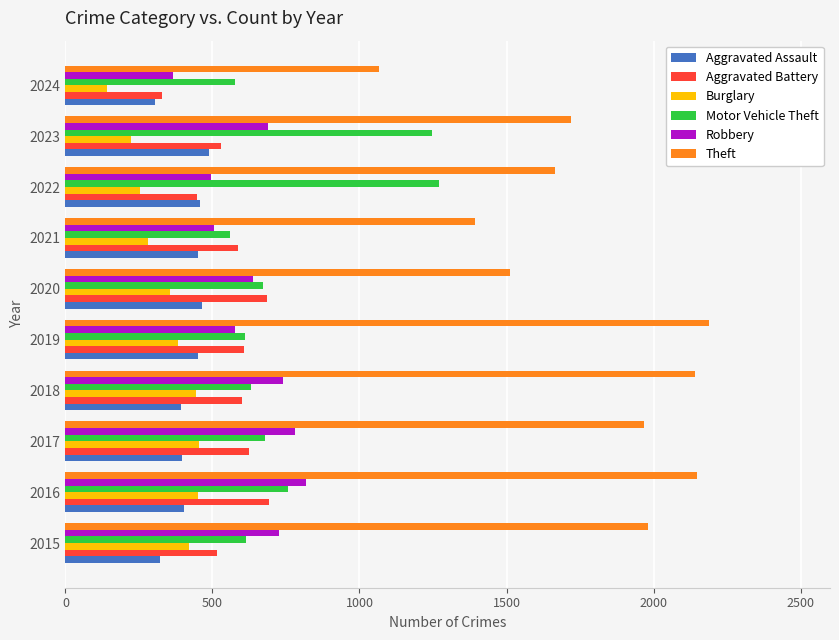

What is the difference between the highest and lowest values at 2019?

1807